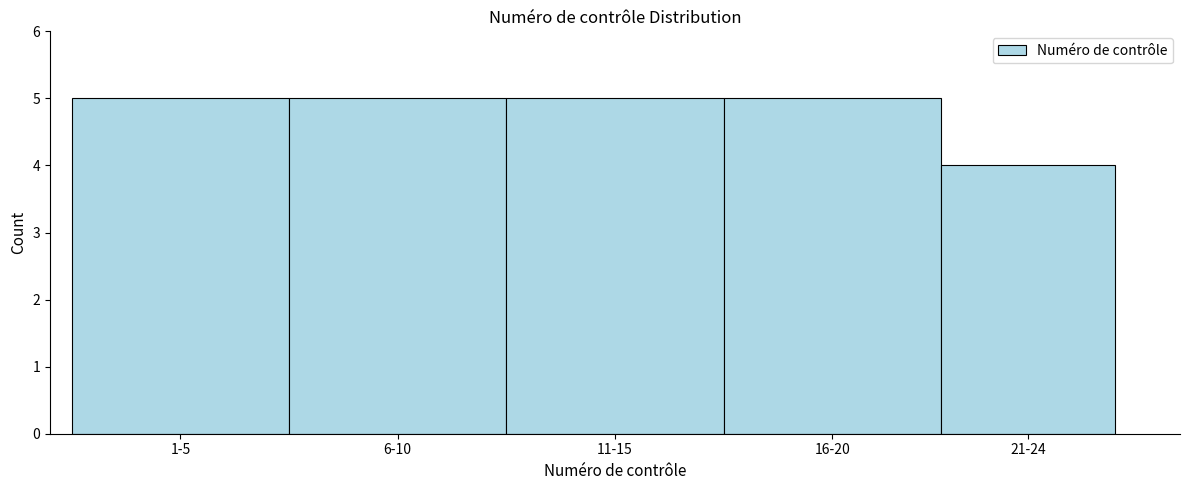

Reading left to right, what are all the values shown in this chart?

5	5	5	5	4